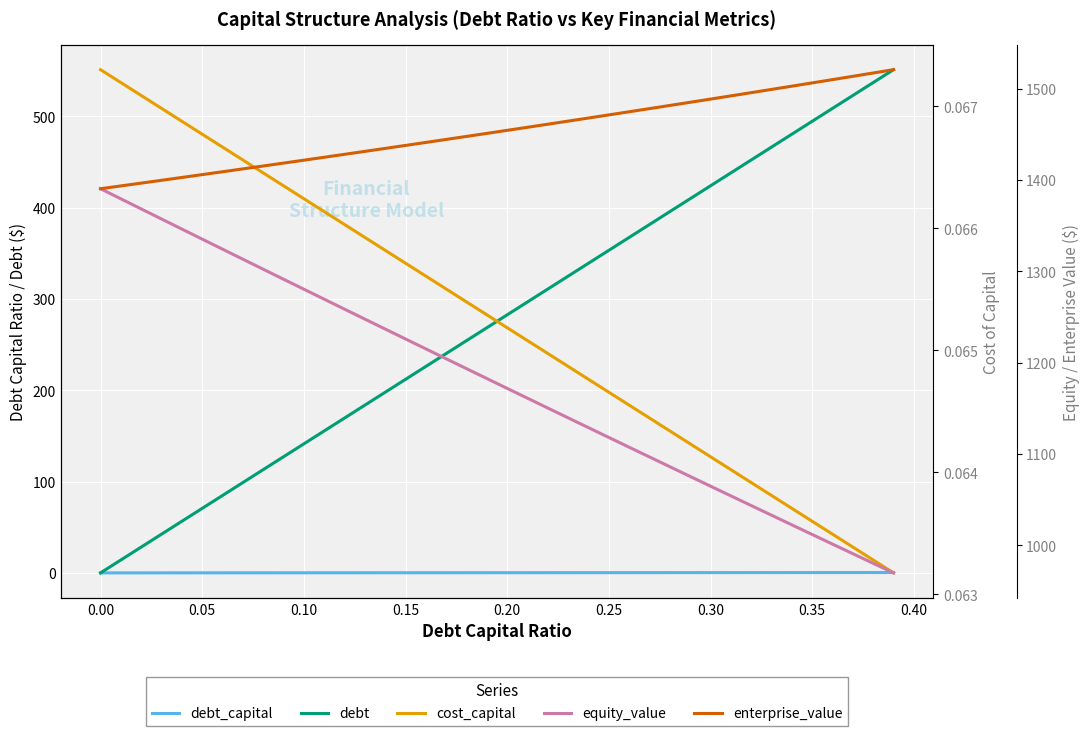

At how many categories does at least one series exceed 213?

40